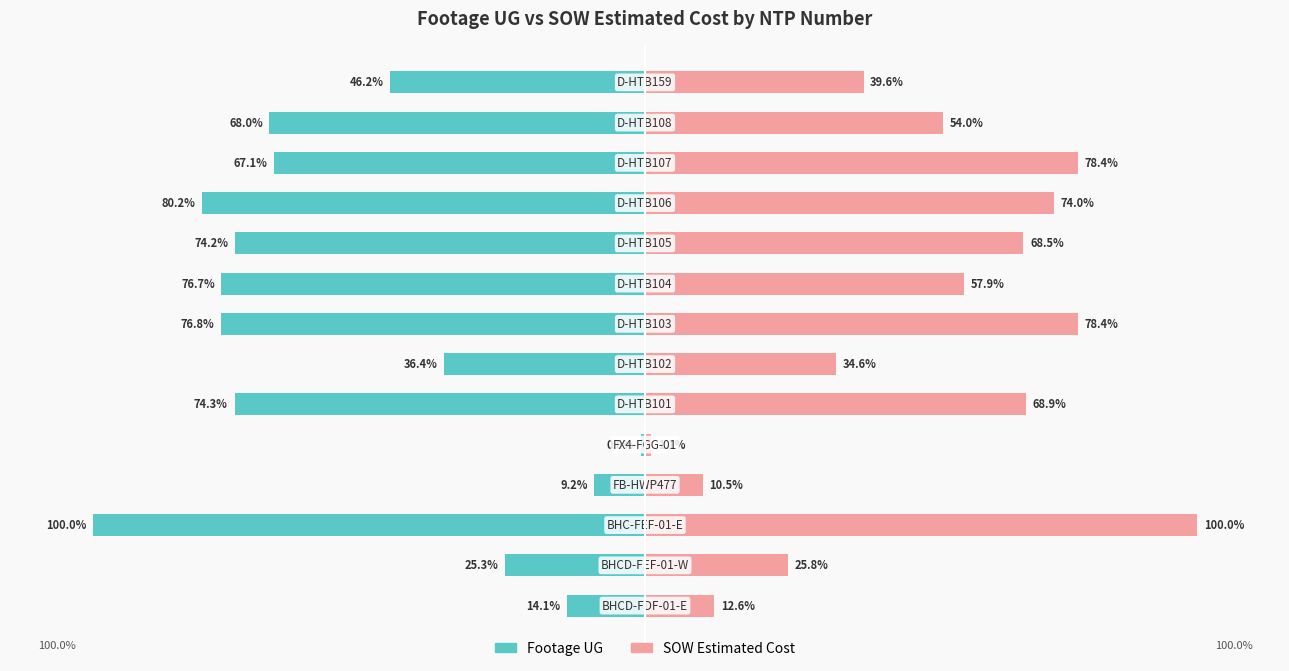

Are the bars grouped side by side (vs. stacked)?

Yes